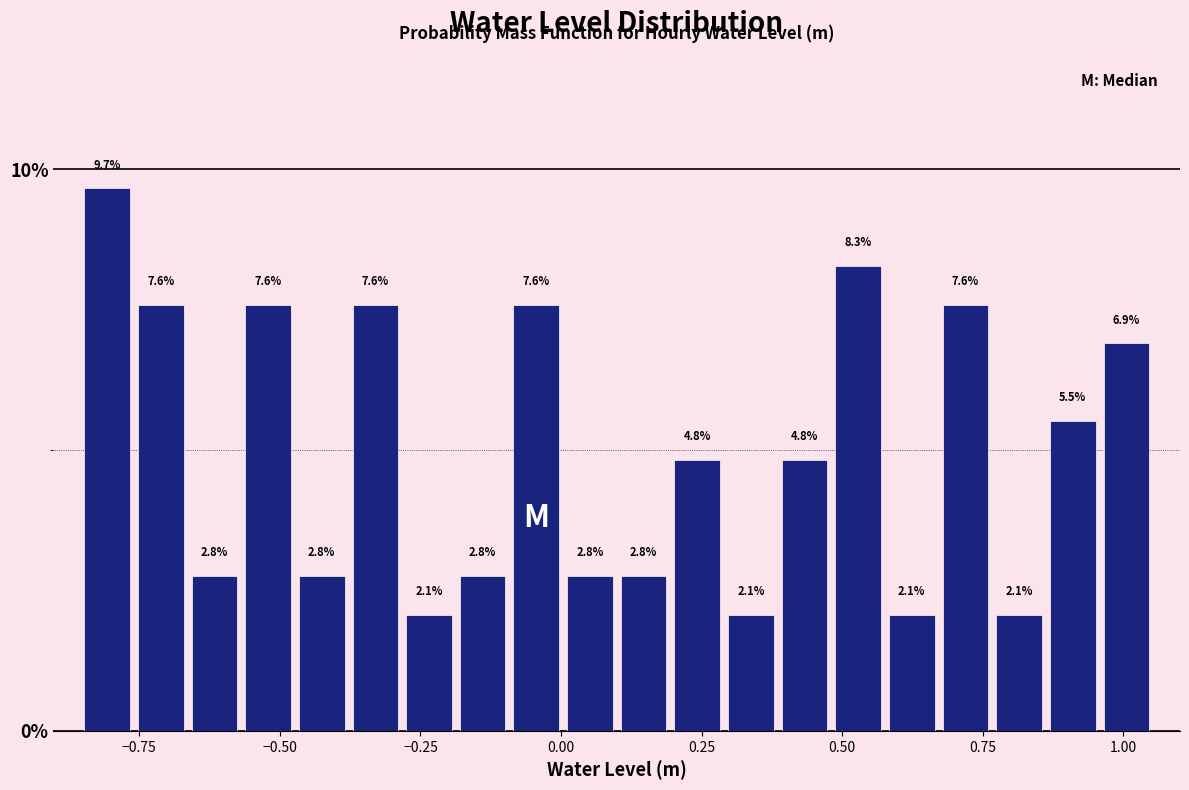

Read against the x-axis, roughly where is the centre of the tallest bar?

-0.80